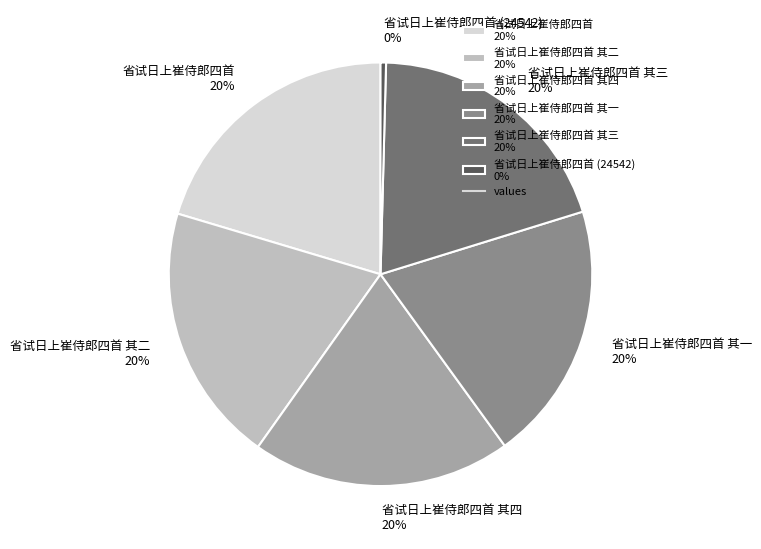

Which category has the smallest portion of the pie?

省试日上崔侍郎四首 (24542) 0%